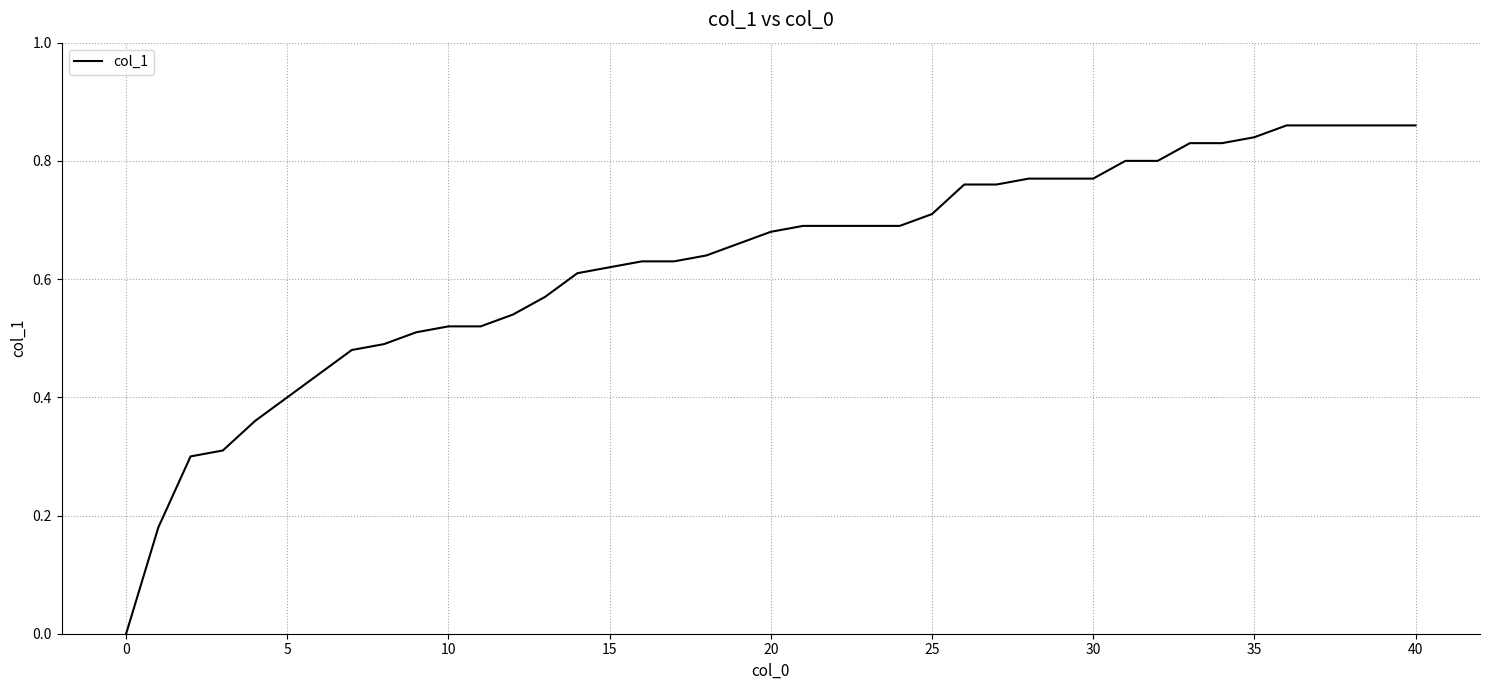

How many positive values are there?

39